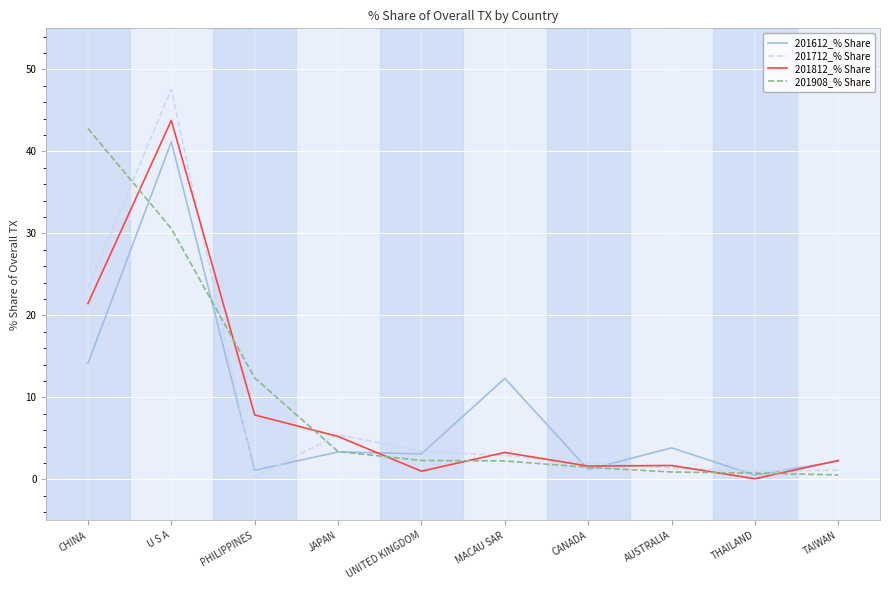

At how many categories does at least one series exceed 39?

2